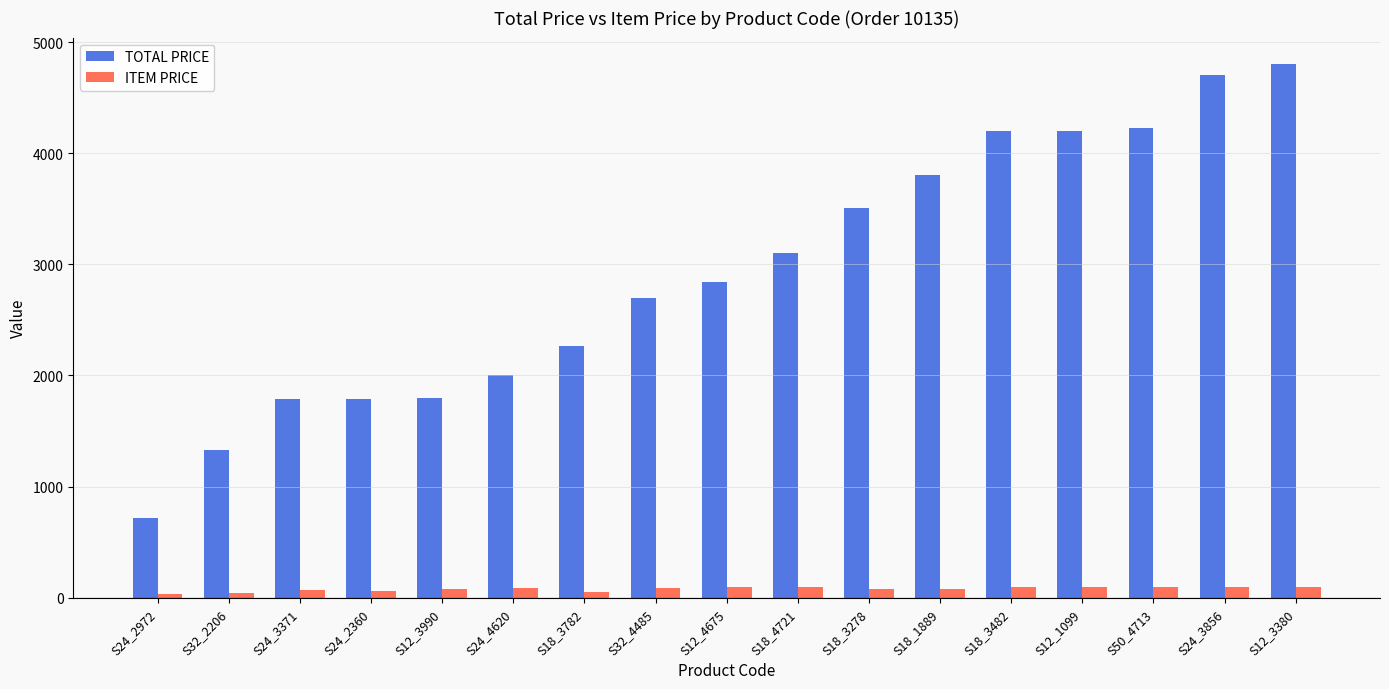

What is the label of the 13th bar from the left?

S18_3482